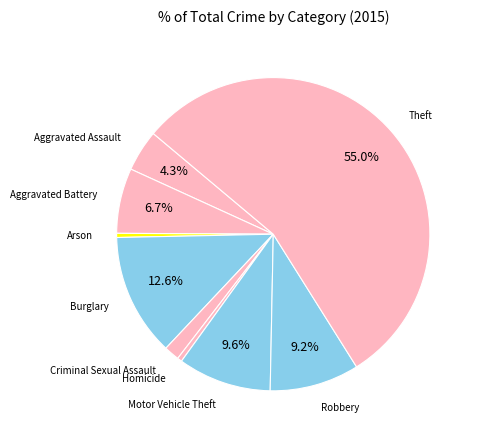

How many slices are in this pie chart?

9